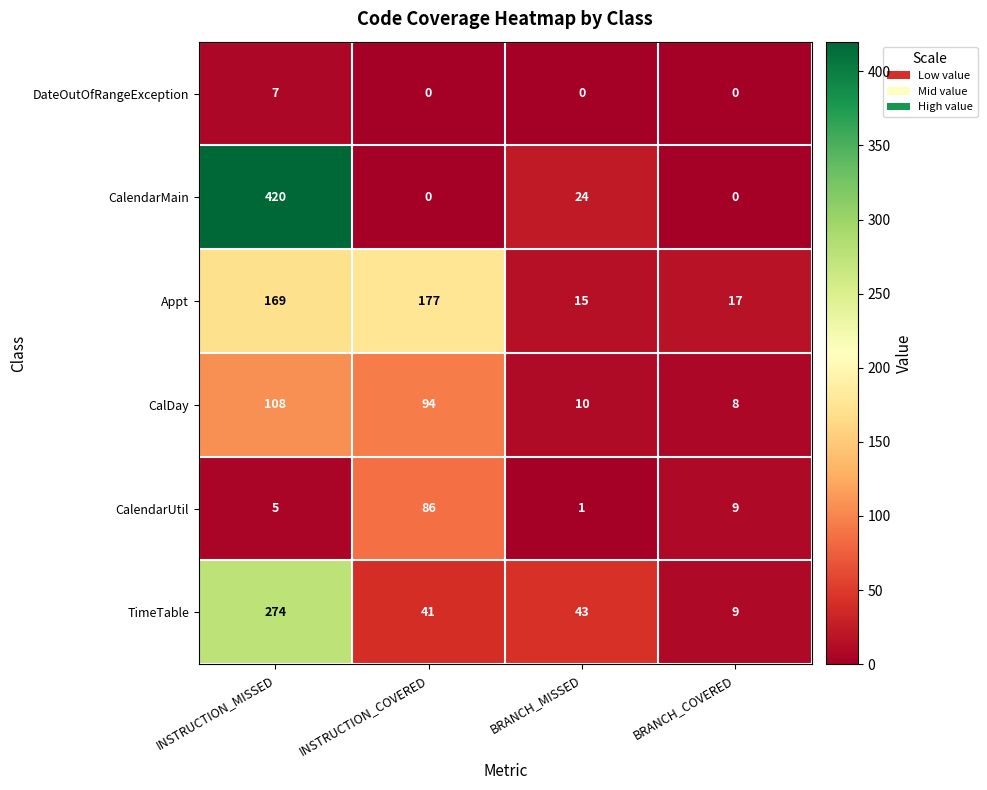

What is the approximate value of CalendarUtil at BRANCH_COVERED, to the nearest 10?

10